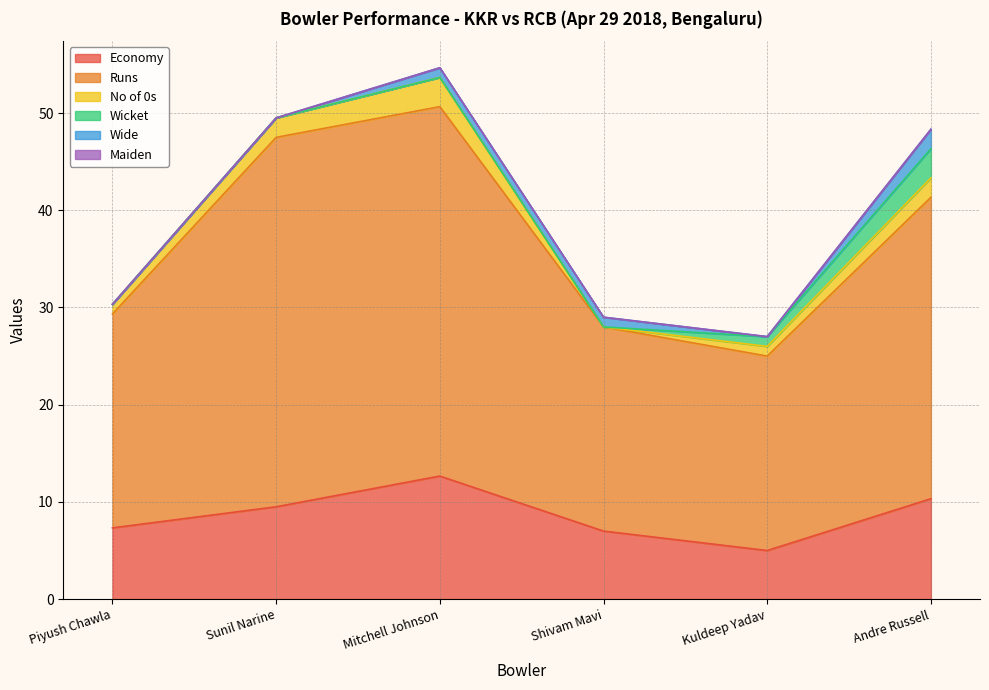

What is the lowest value of the Economy series?

5.0